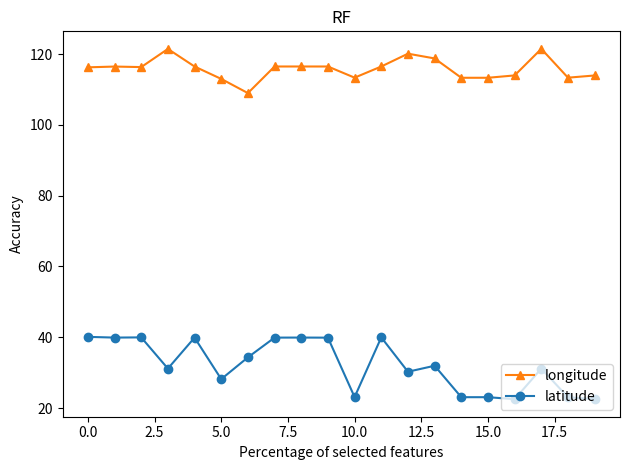

Which series has the largest range (max minus min)?

latitude